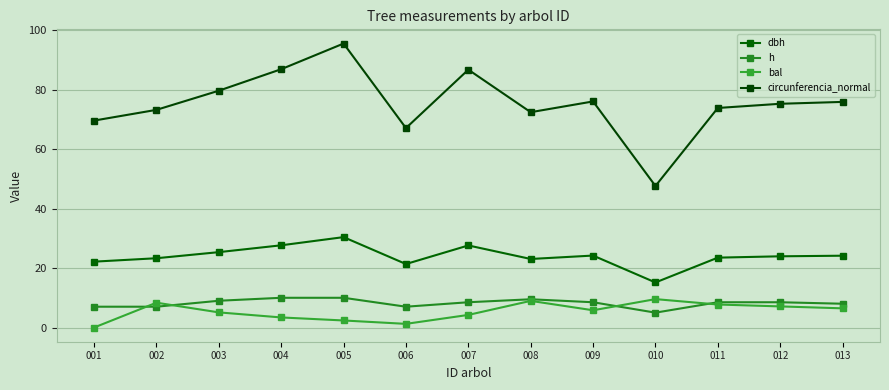

How many values in the circunferencia_normal series exceed 75?

7